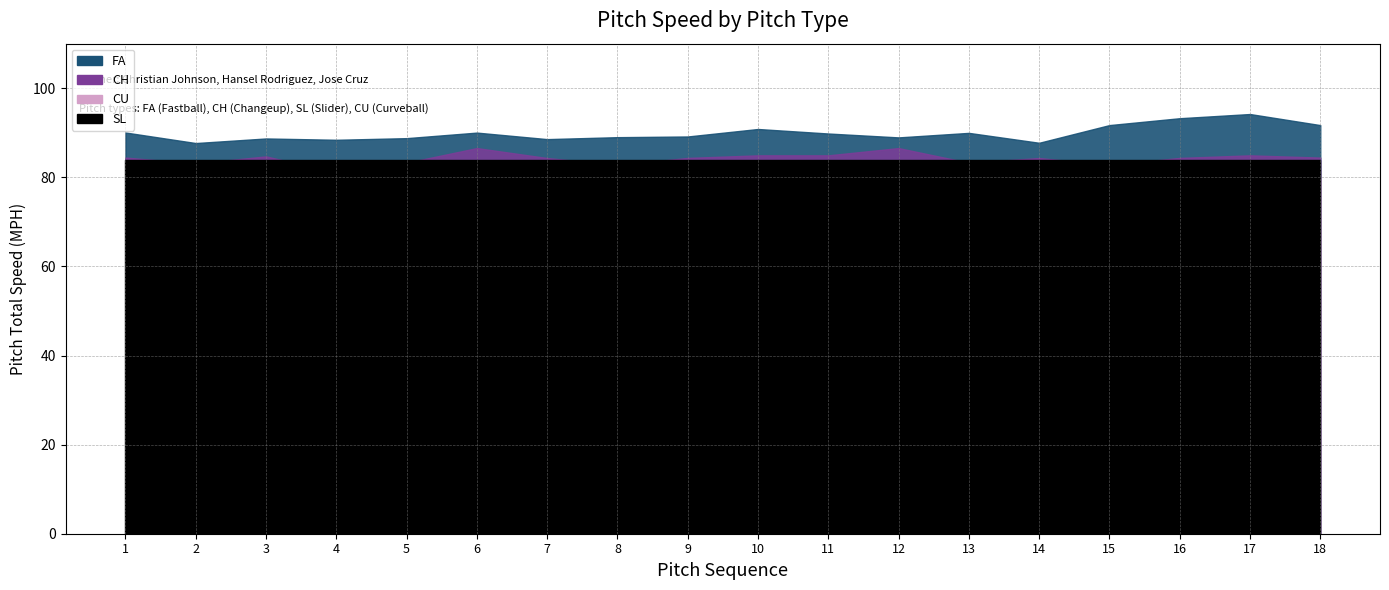

What is the highest value of the CH series?

86.6